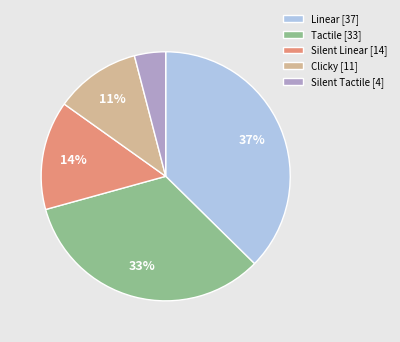

How many segments does this pie chart have?

5